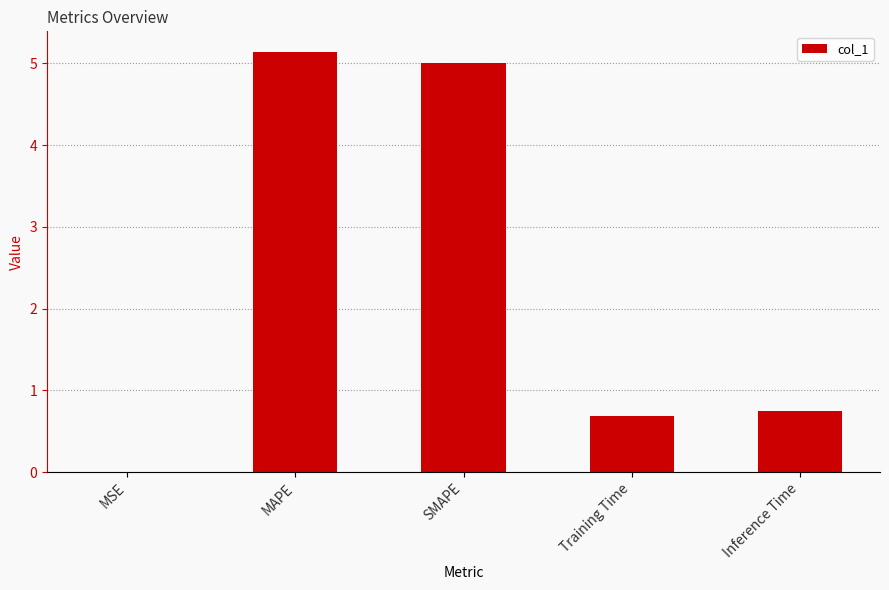

True or false: the data shows 5.1 at MAPE.

True